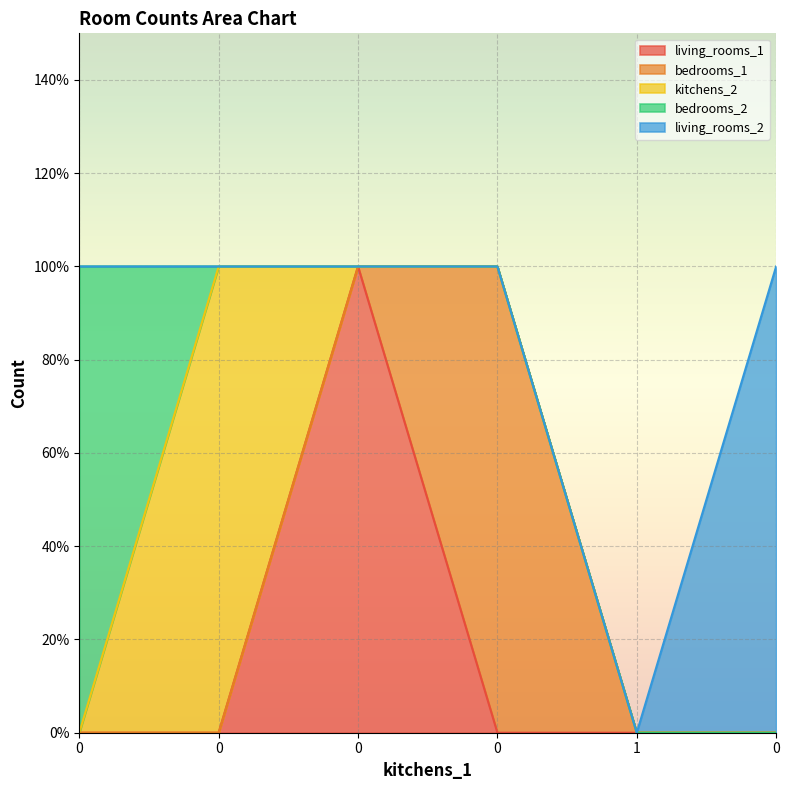

At how many categories does at least one series exceed 0?

5